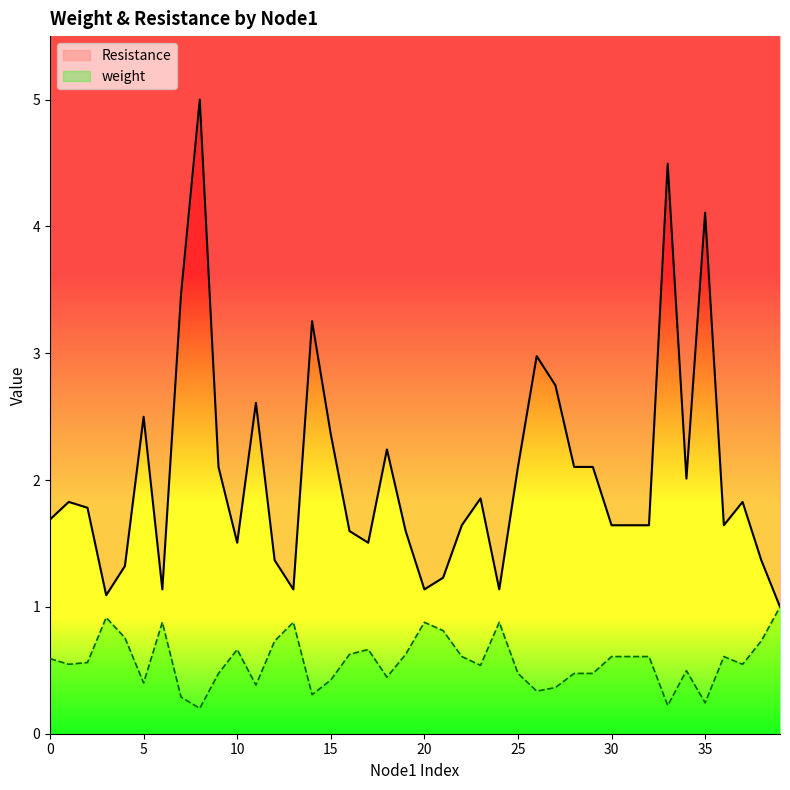

Which has a higher value, 18 or 35?

18